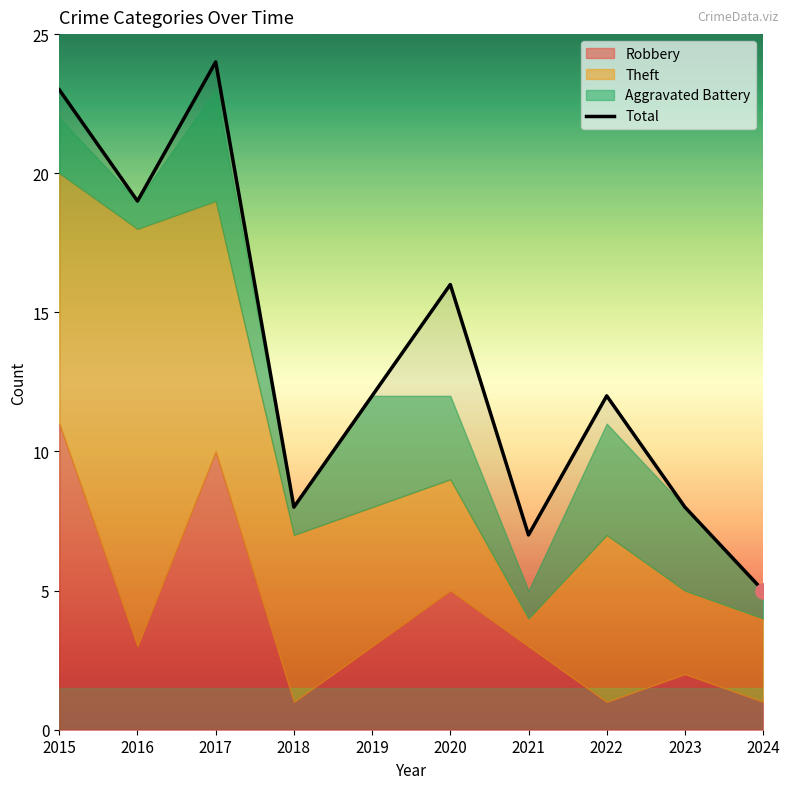

What is the change in value from 2016 to 2019?

-7